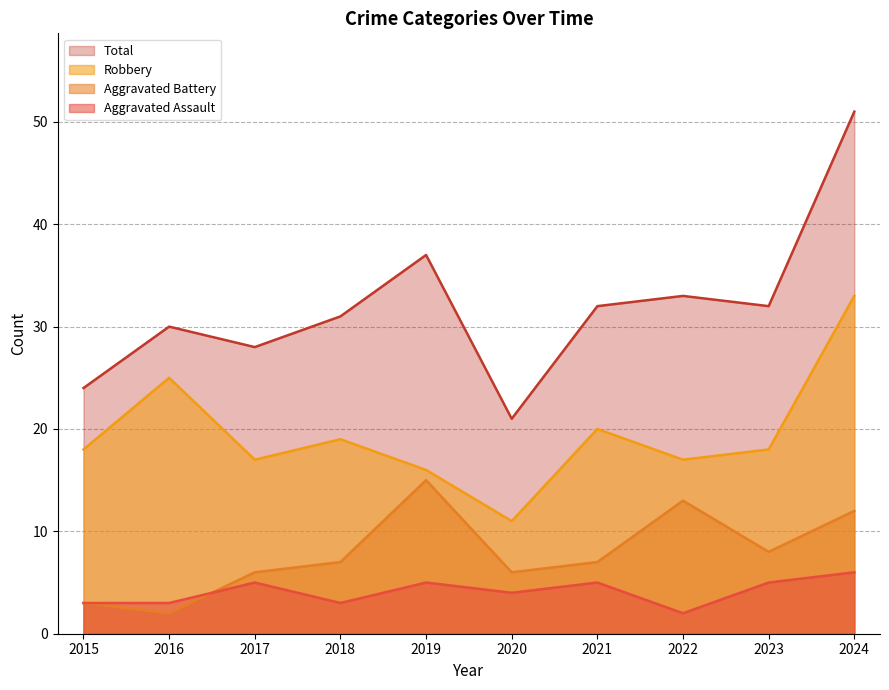

Which series changed the most between 2016 and 2020?

Robbery